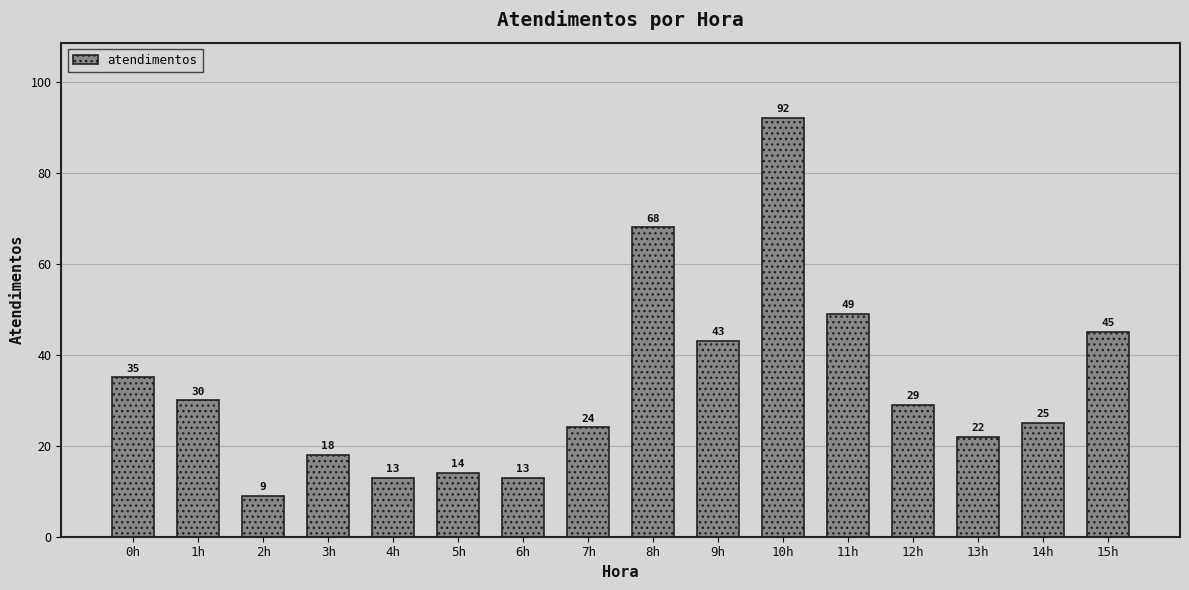

What is the difference between the maximum and minimum values?

83